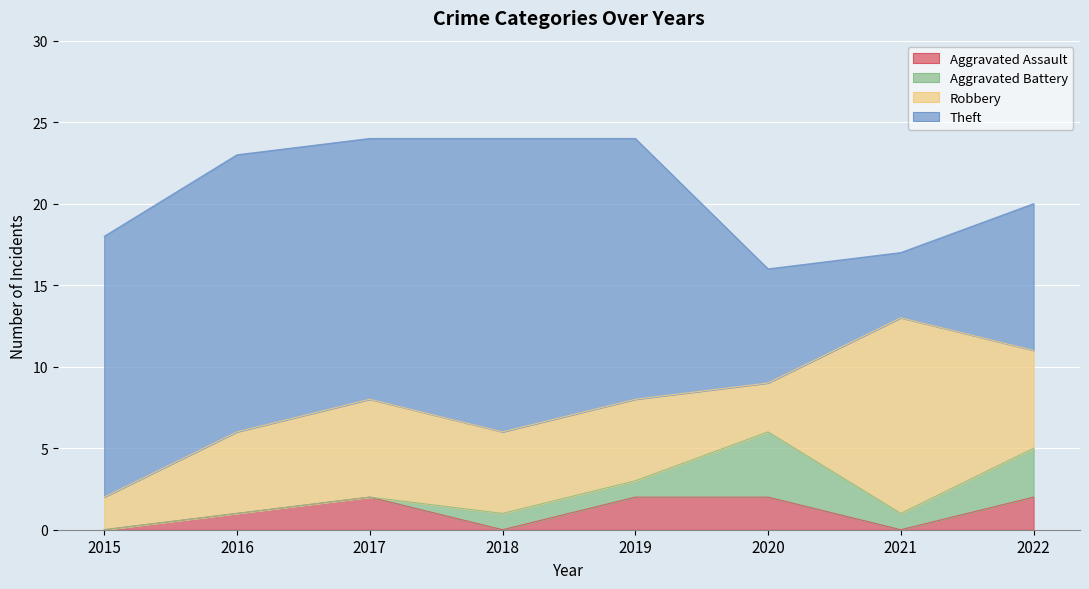

At which category is the sum across all series the highest?

2017